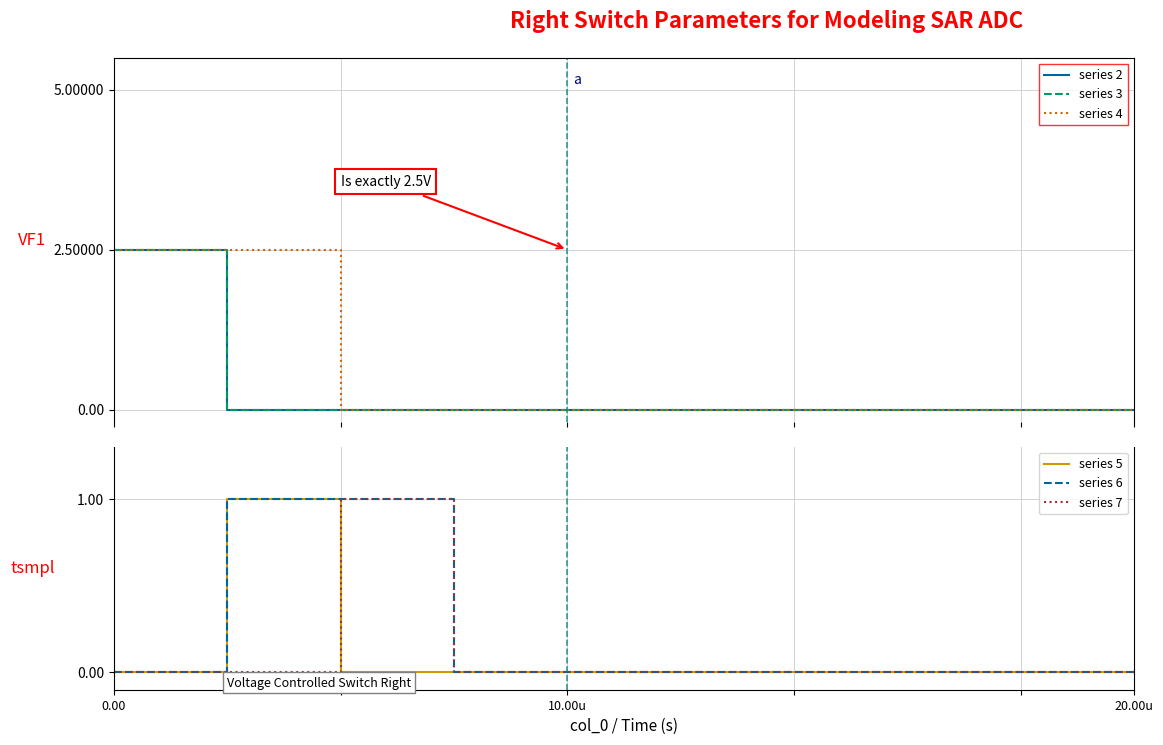

True or false: 7 and 4 intersect in this chart.

True